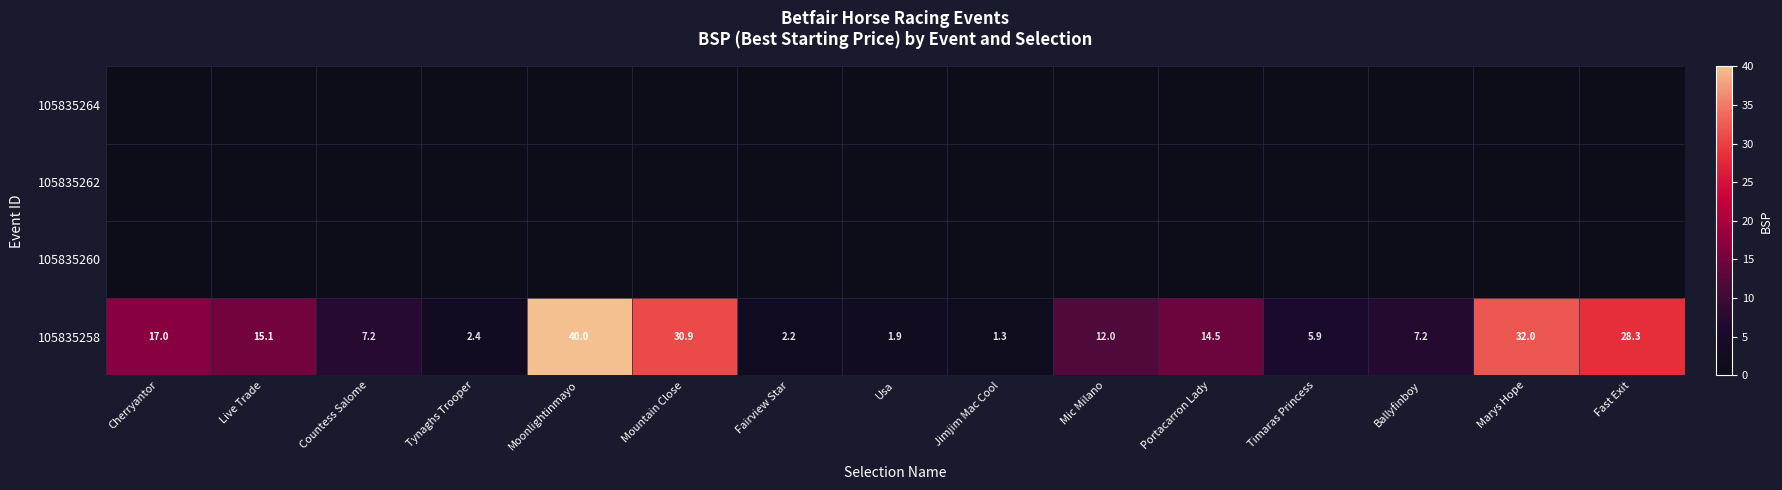

At which label does 105835258 first exceed 12?

Cherryantor